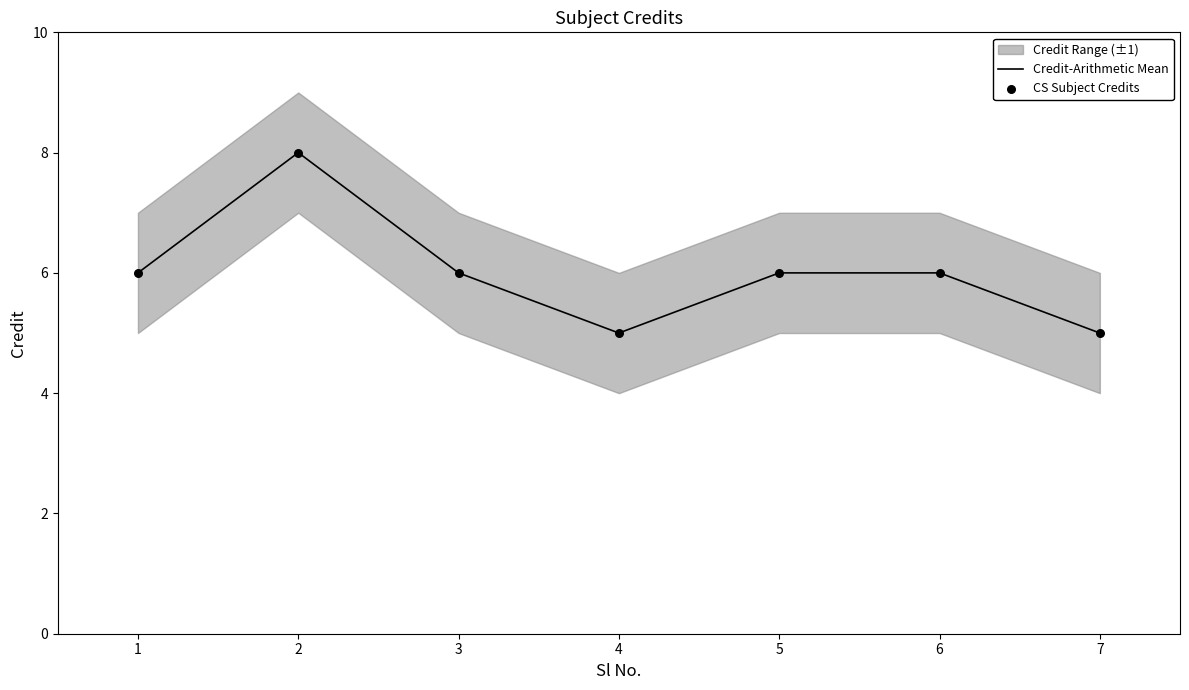

What is the total value across all series at 4?

10